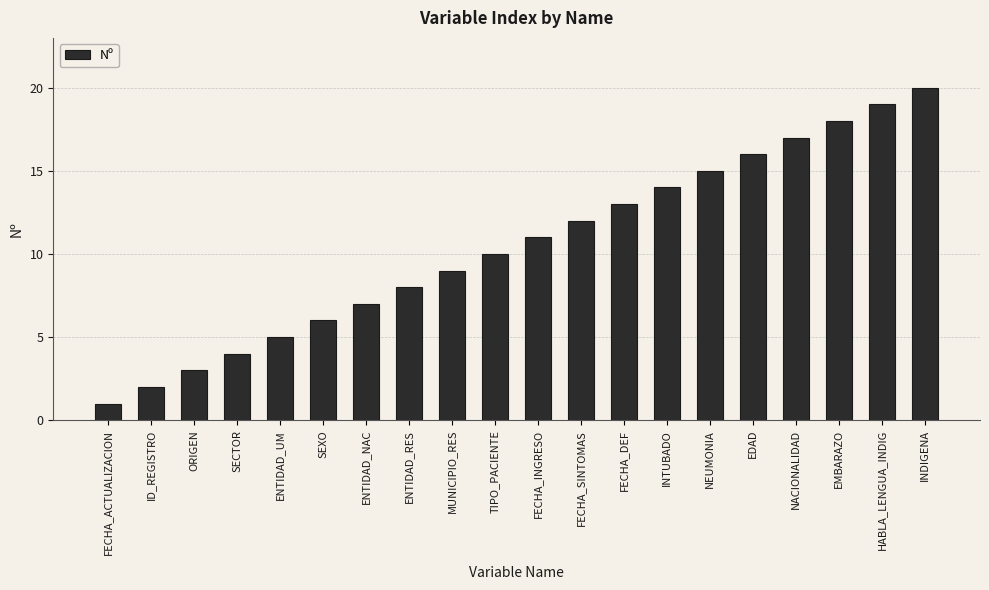

What is the label of the 16th bar from the right?

ENTIDAD_UM